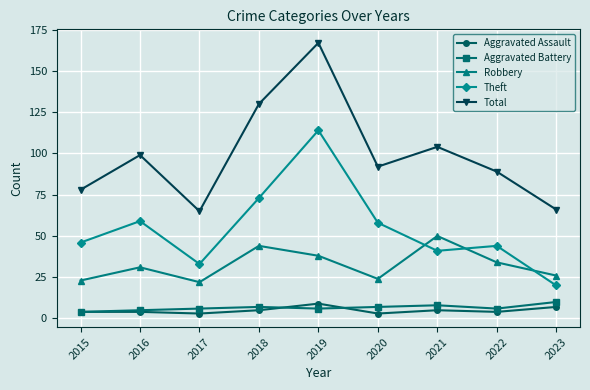

Between 2019 and 2023, which series saw the biggest shift?

Total